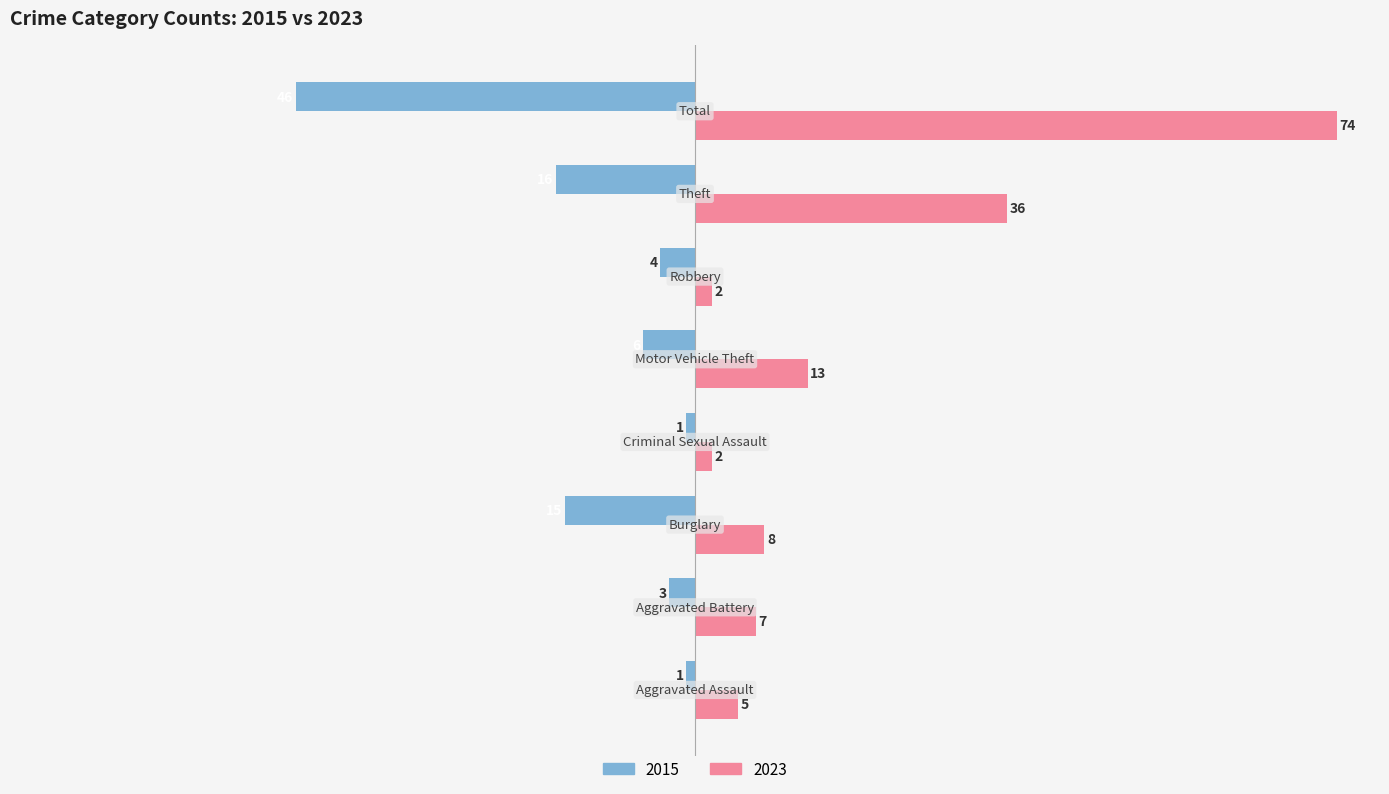

Rank the series by their maximum value, from lowest to highest.

2015, 2023